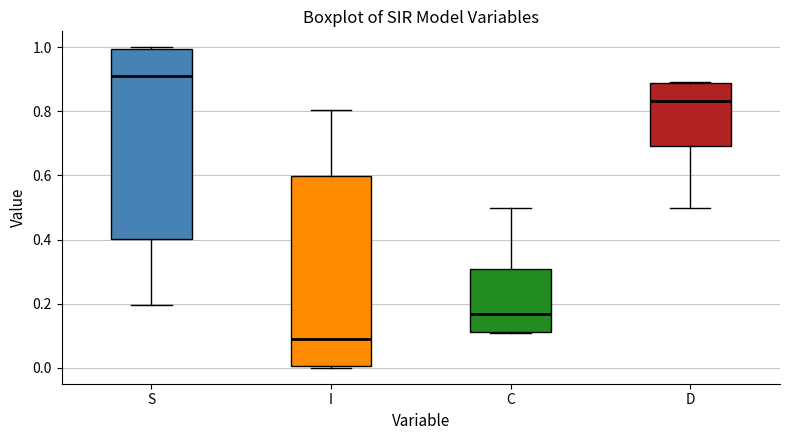

Where does the lower whisker of the box for D end on the y-axis? The values are not printed on the chart, so give them approximately, as read against the axis.

0.50